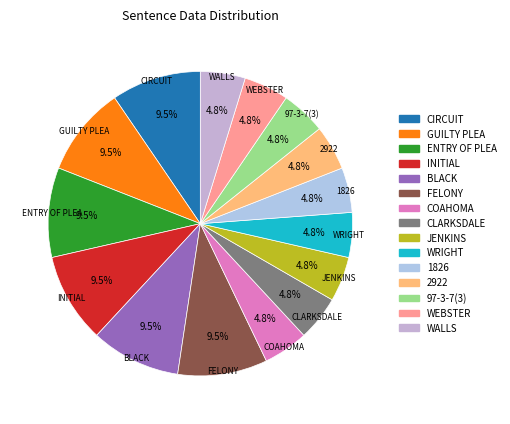

Combined, what portion of the pie is WEBSTER and CIRCUIT?

14.3%